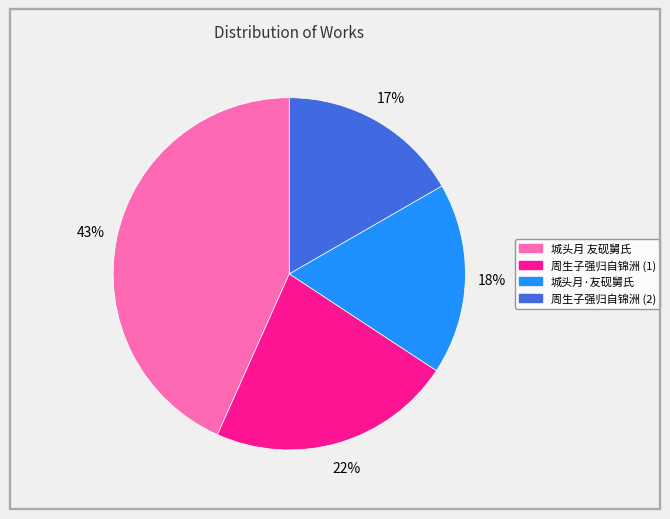

To the nearest percent, what is the average slice percentage?

25%